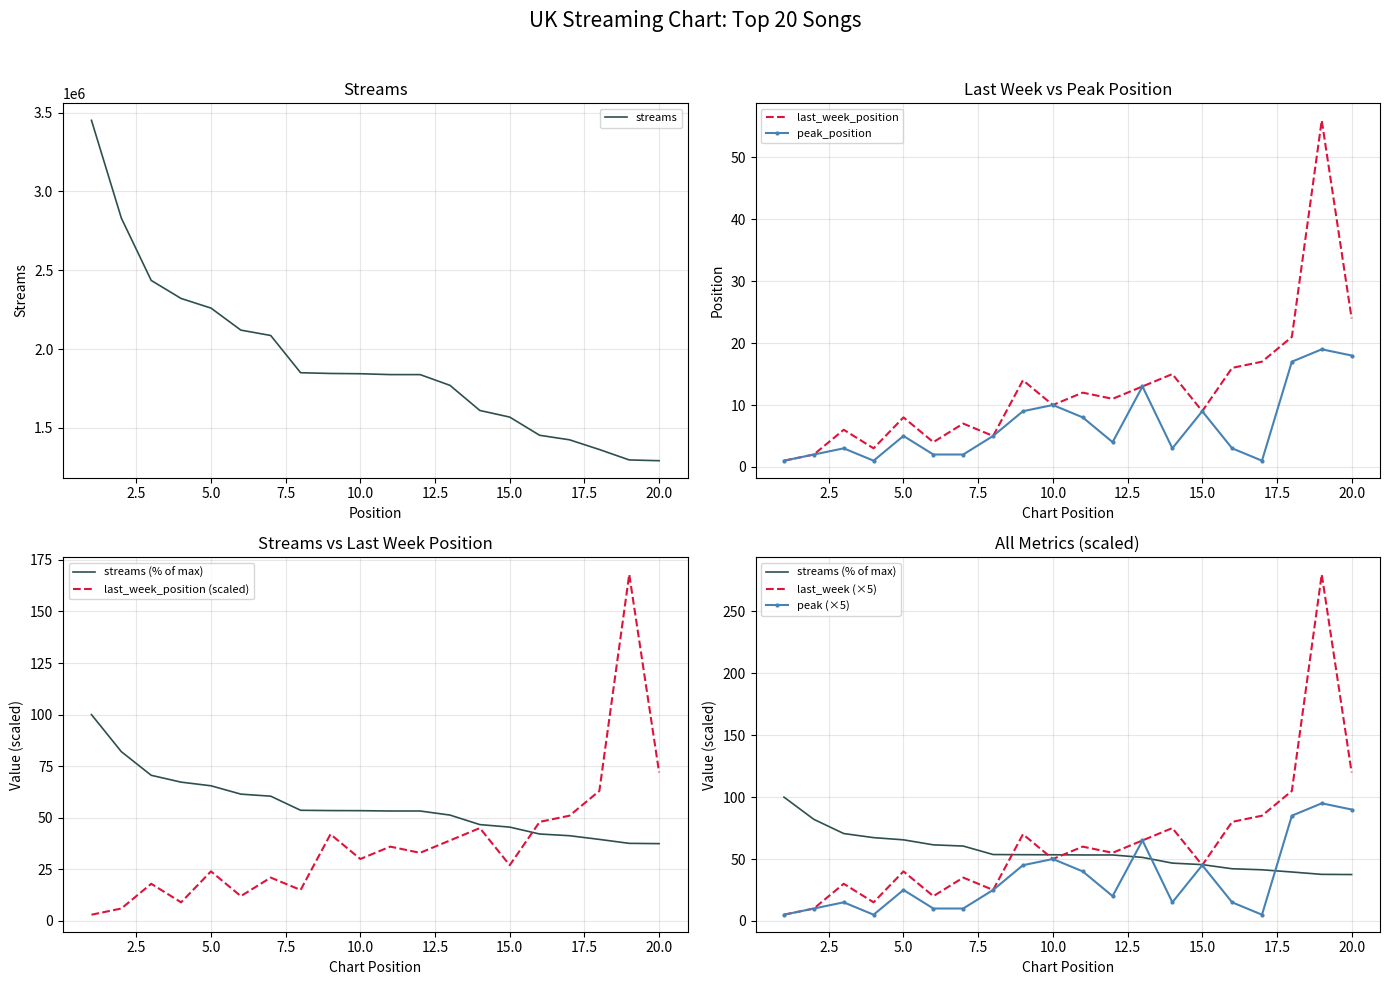

How many interior local valleys does the peak_position series have?

4